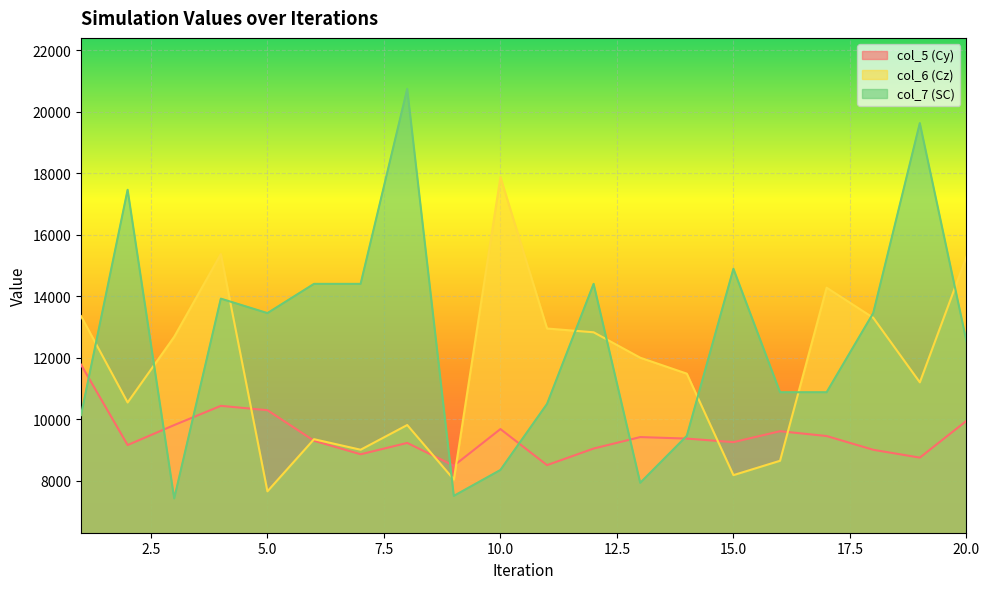

Rank the series by their maximum value, from highest to lowest.

col_7 (SC), col_6 (Cz), col_5 (Cy)